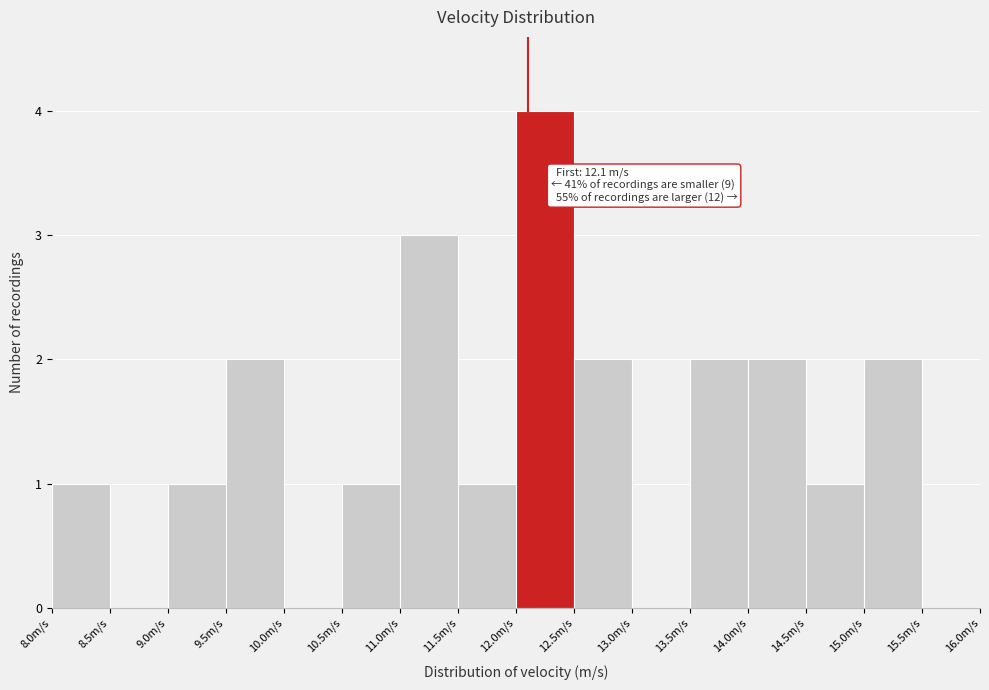

Which range on the x-axis has the tallest bar?

12.0 to 12.5